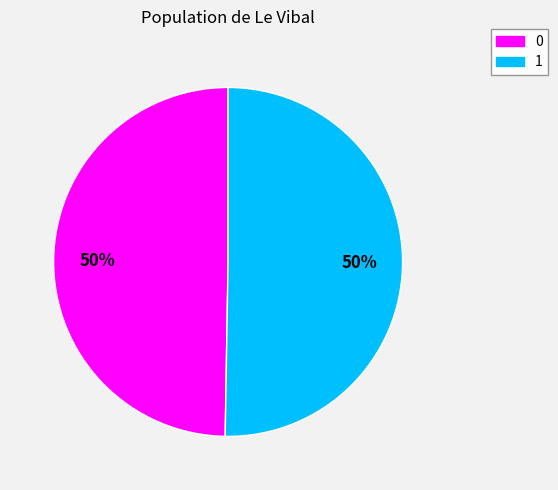

To the nearest percent, what is the average slice percentage?

50%